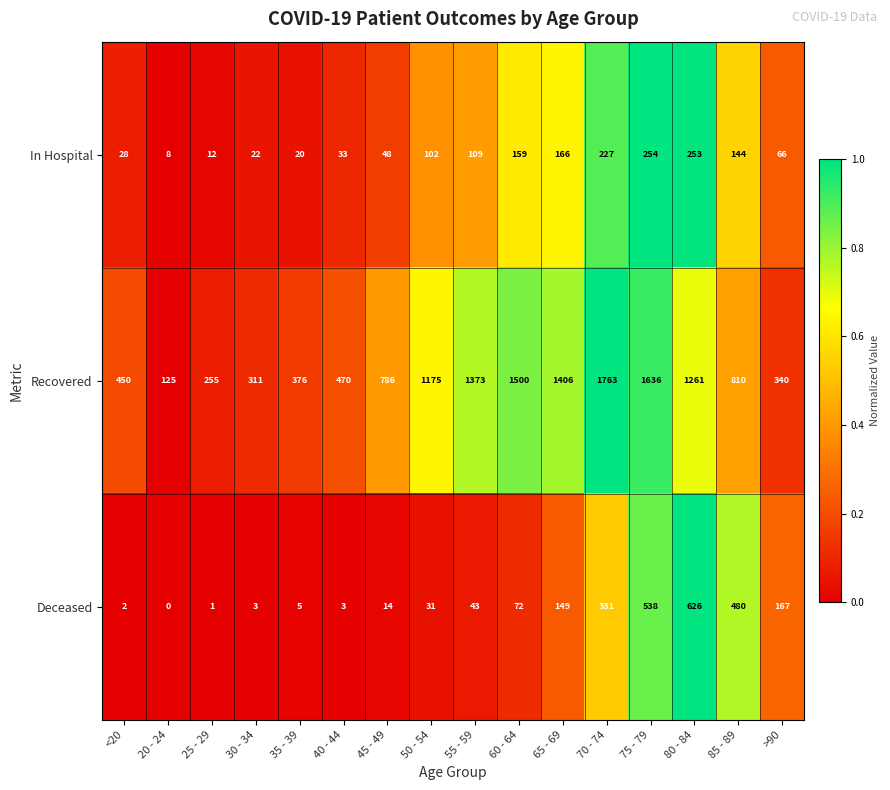

Is it true that Deceased equals 14 at 45 - 49?

True